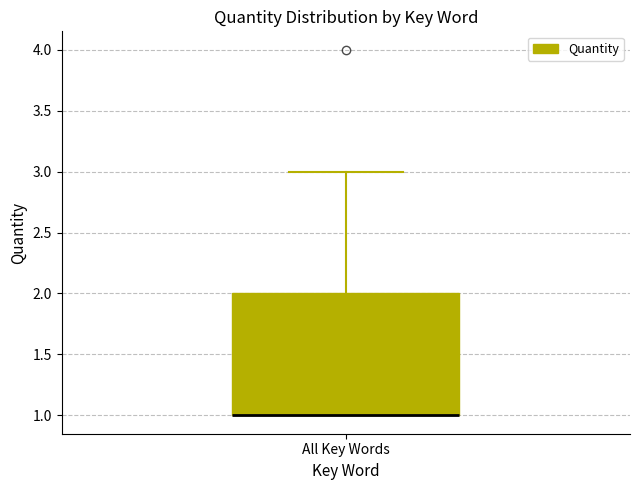

Transcribe this box plot: give where the median line is, the range the box spans, and where the two whiskers end, as read against the y-axis. The values are not printed on the chart, so give them approximately, as read against the axis.

median 1 (drawn on the box's lower edge), box 1 to 2, whiskers 1 to 3